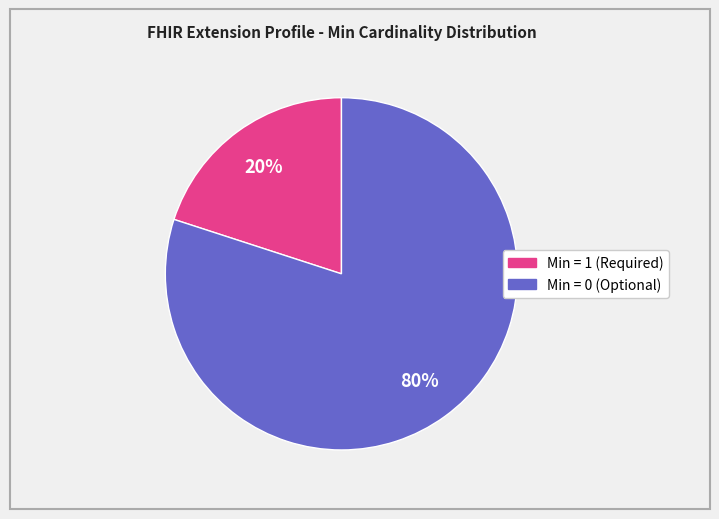

To the nearest percent, what is the difference between the largest and smallest slice percentages?

60%